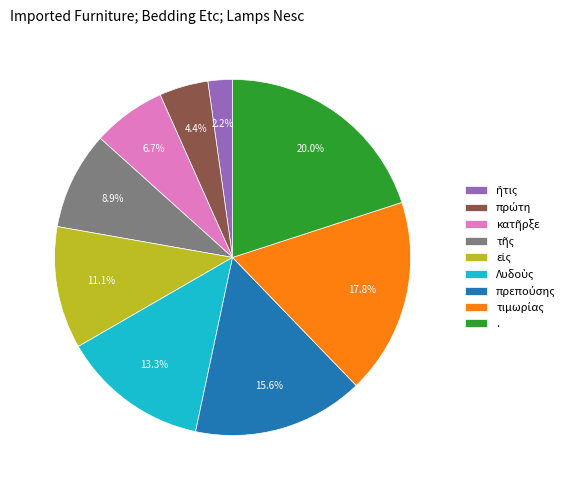

Which category has the biggest portion of the pie?

.